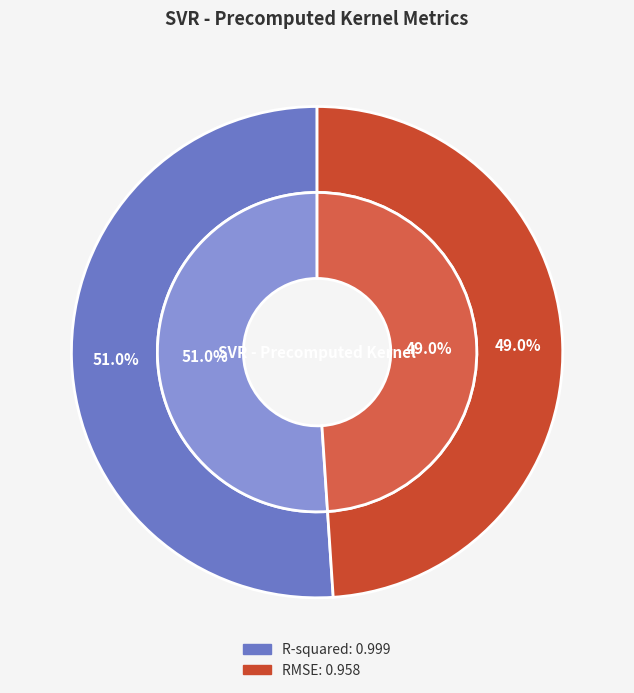

What percentage is the R-squared slice, to the nearest percent?

51%